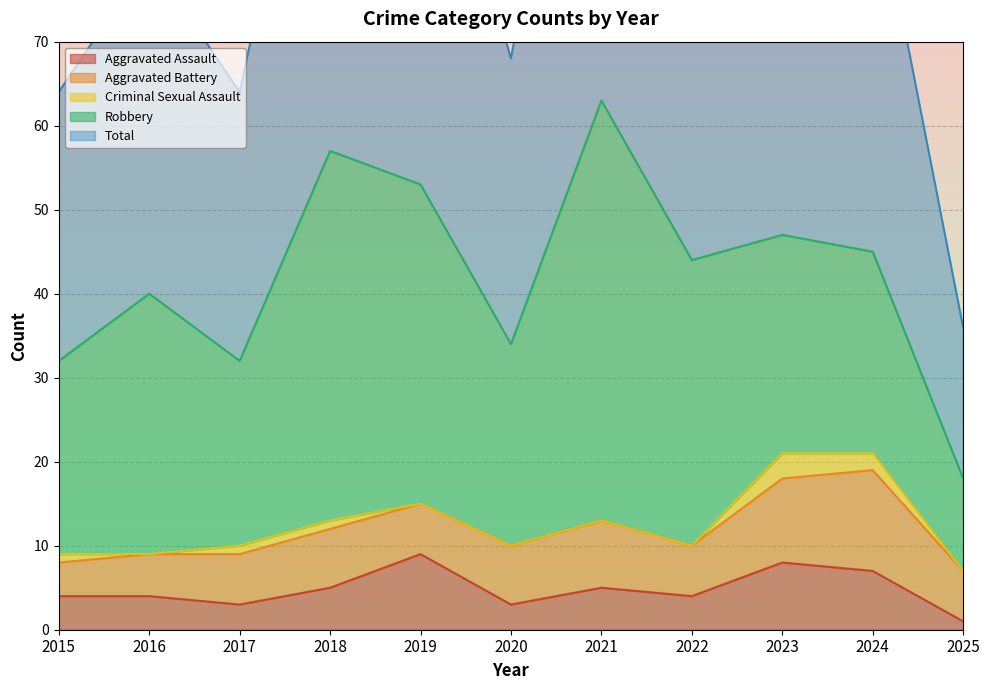

What is the total value across all series at 2025?

36